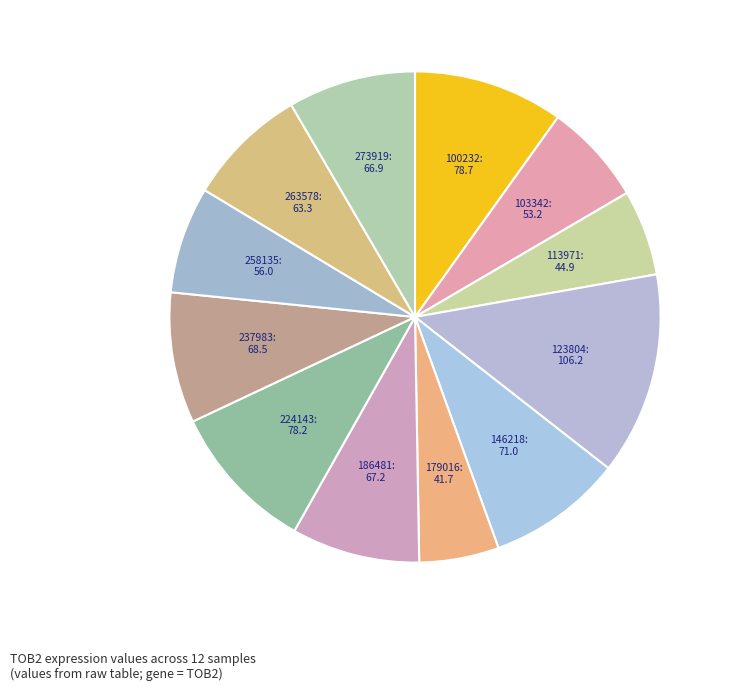

How many segments does this pie chart have?

12